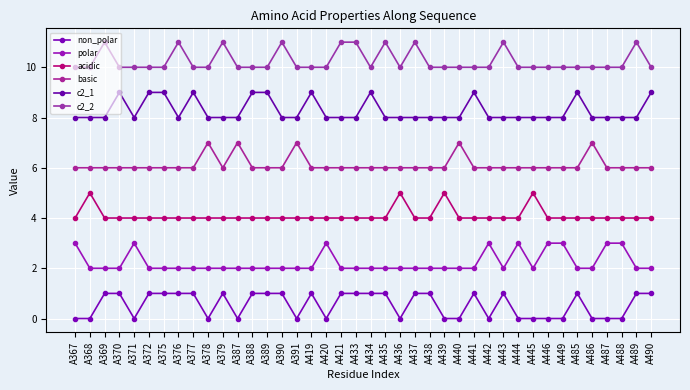

How many interior local valleys does the basic series have?

1